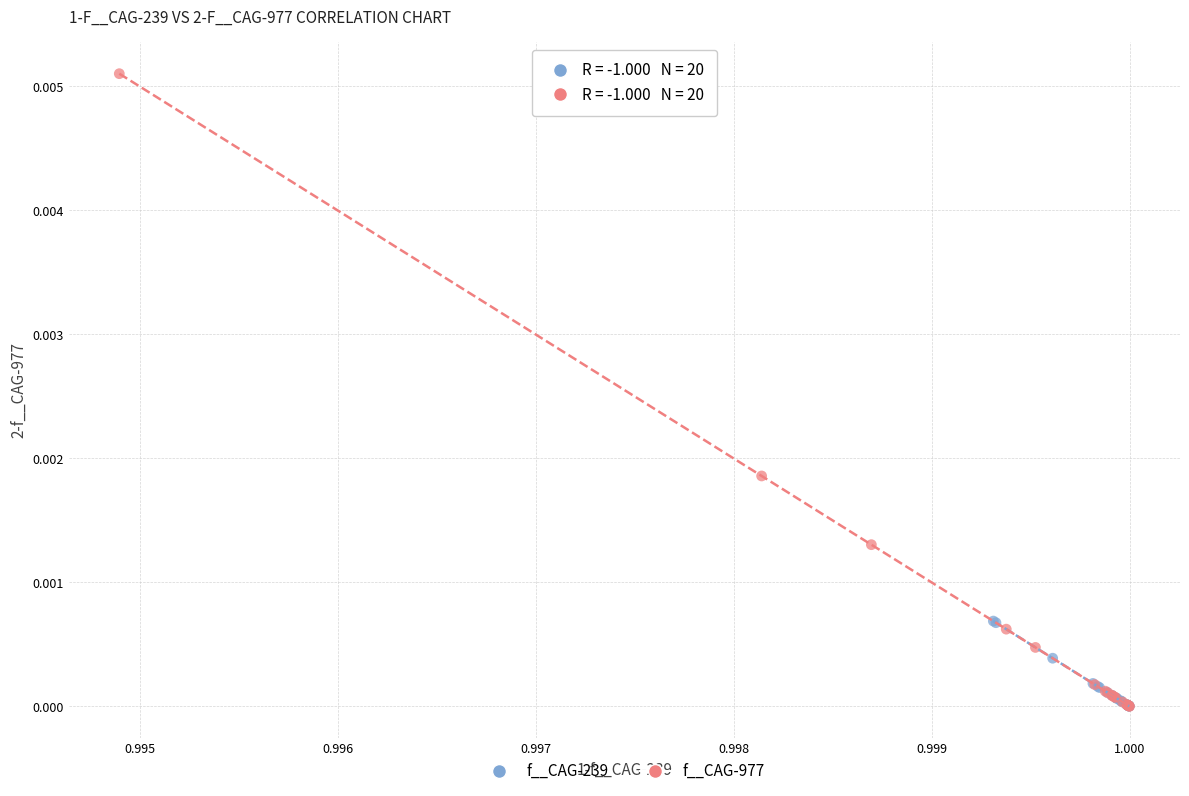

Which series has the widest spread of Y values?

f__CAG-977